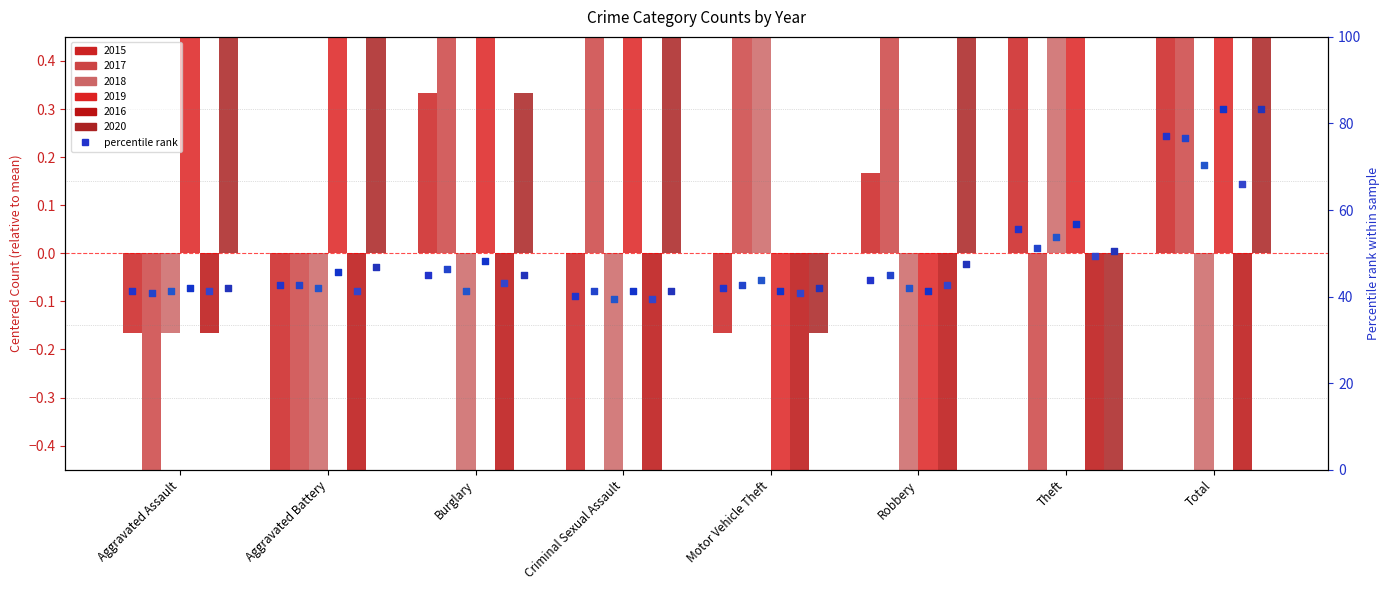

Which series reaches the minimum Y coordinate?

2018